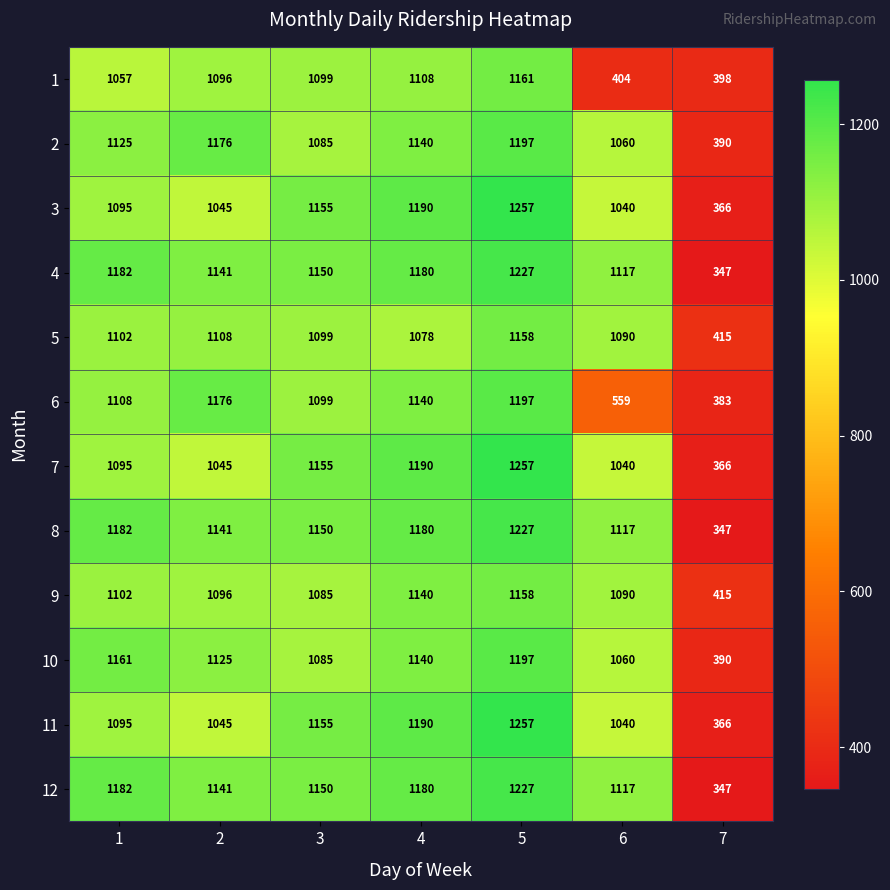

At which category does the chart reach its minimum across all series?

7